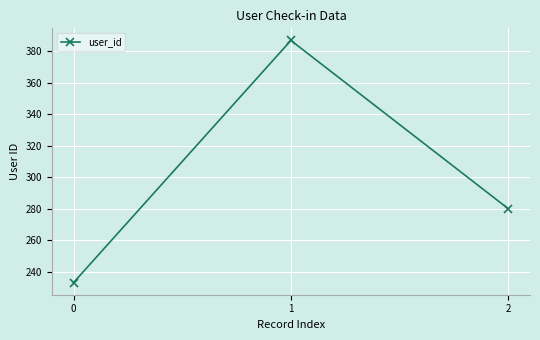

Rank the categories by value from highest to lowest.

1, 2, 0